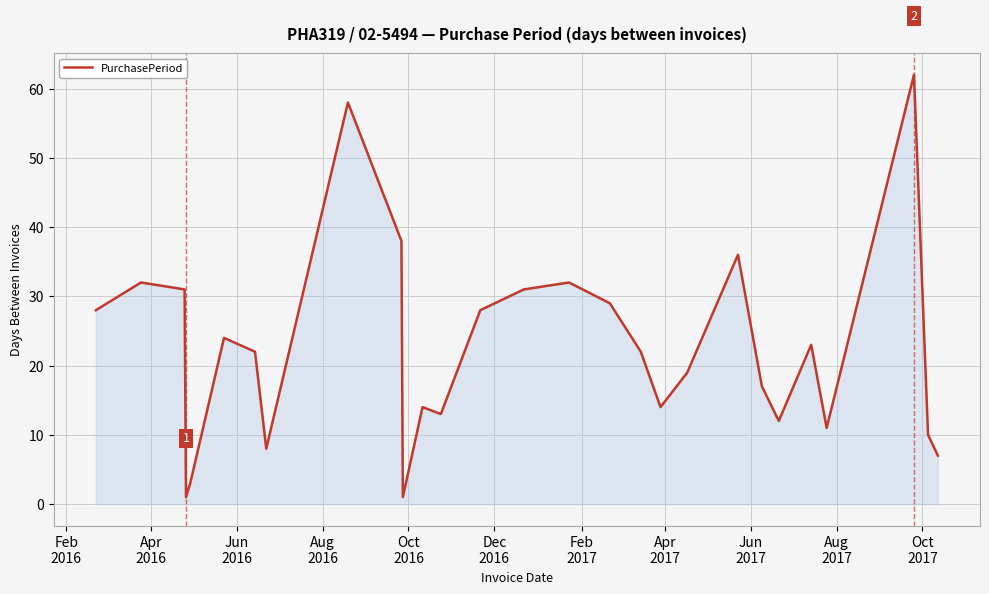

How many lines are shown in the chart?

1